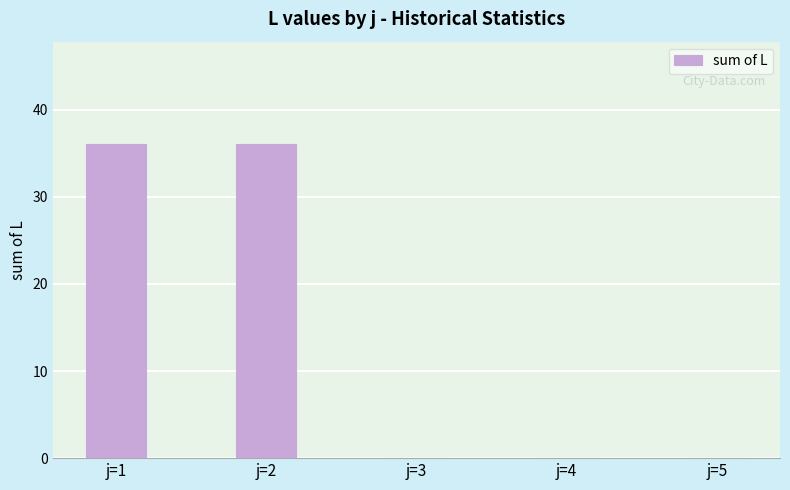

What is the maximum value shown in the chart?

36